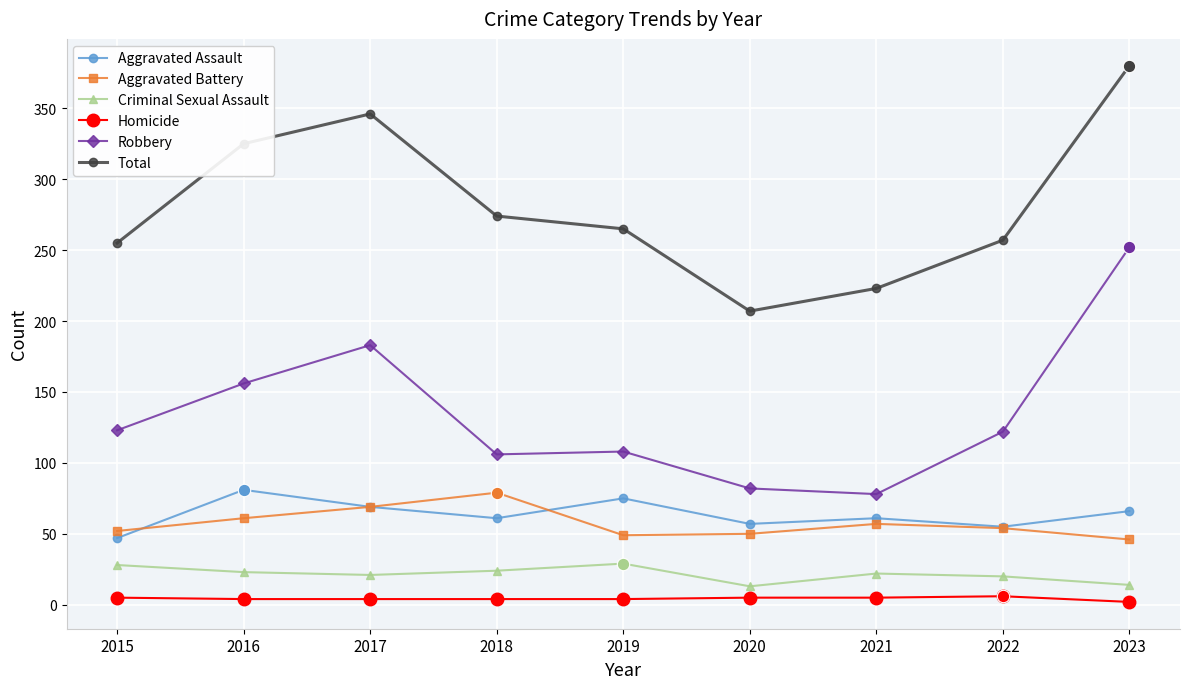

Which series changed the most between 2015 and 2020?

Total